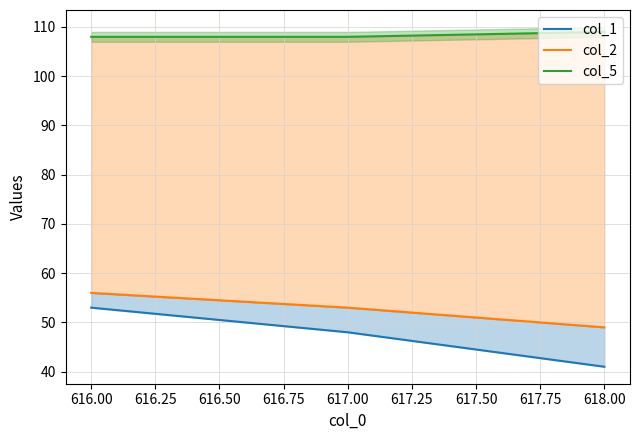

At how many categories does at least one series exceed 78?

3